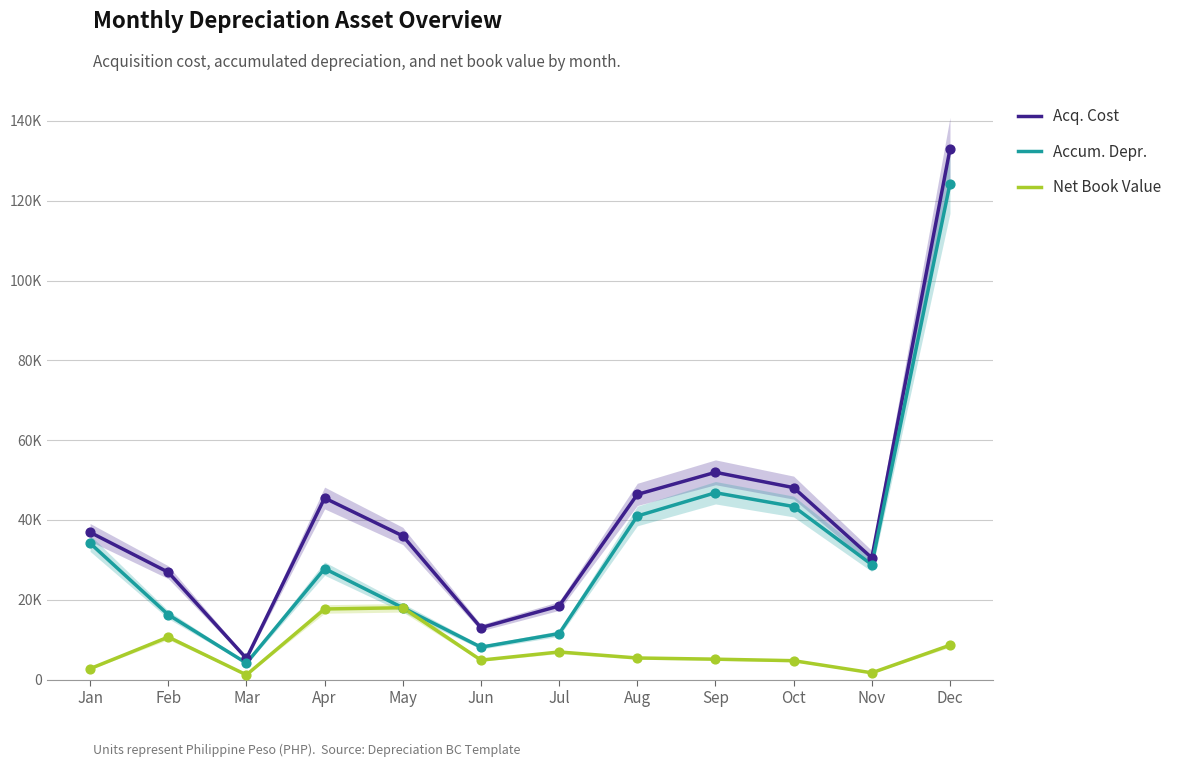

What are all the series names shown in the legend?

Acq. Cost, Accum. Depr., Net Book Value